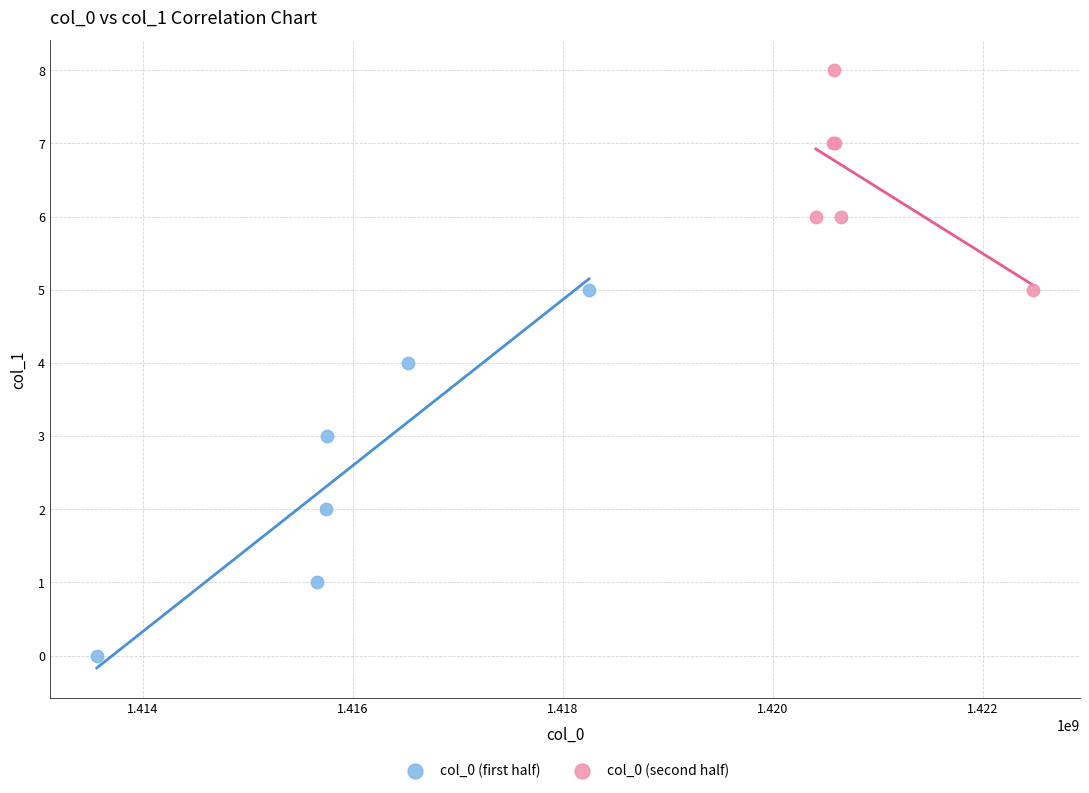

Which series contains the highest Y value?

col_0 (second half)